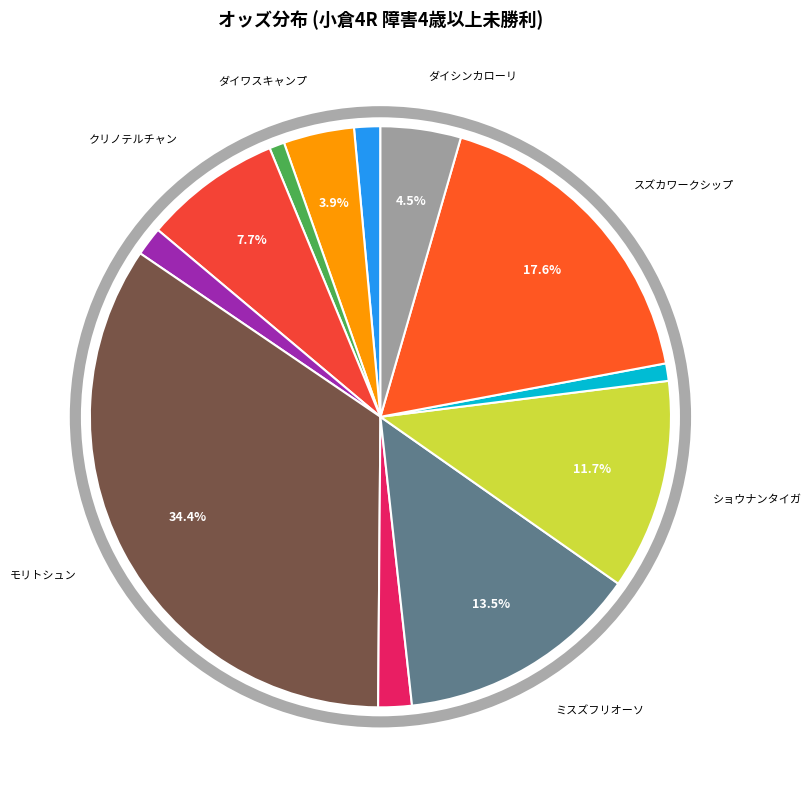

To the nearest percent, what is the average slice percentage?

8%